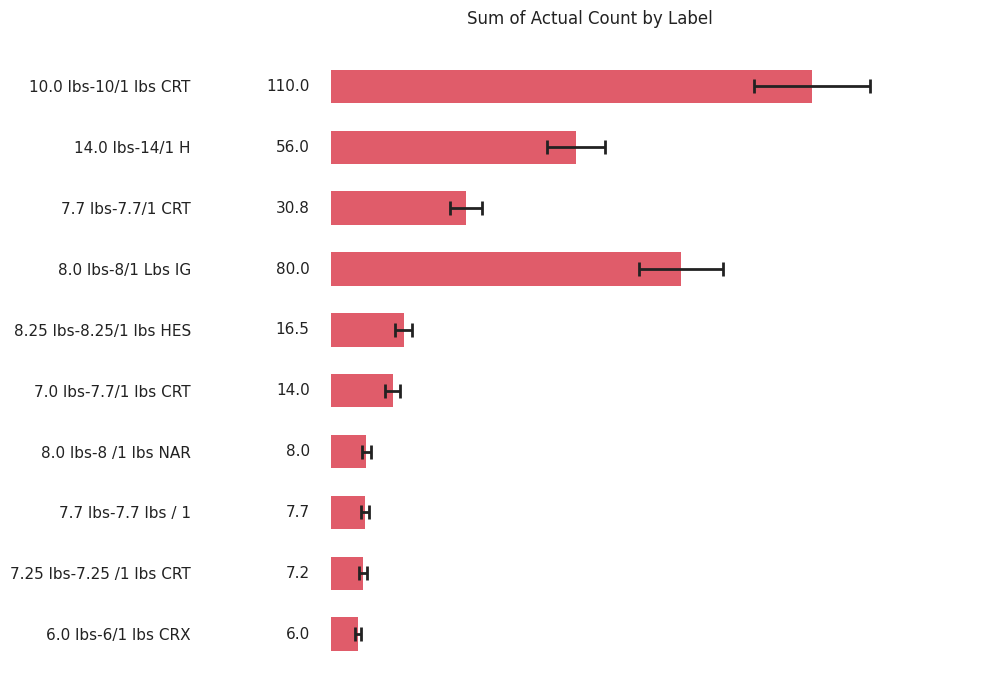

What position from the right is 8.0 lbs-8/1 Lbs IG?

7